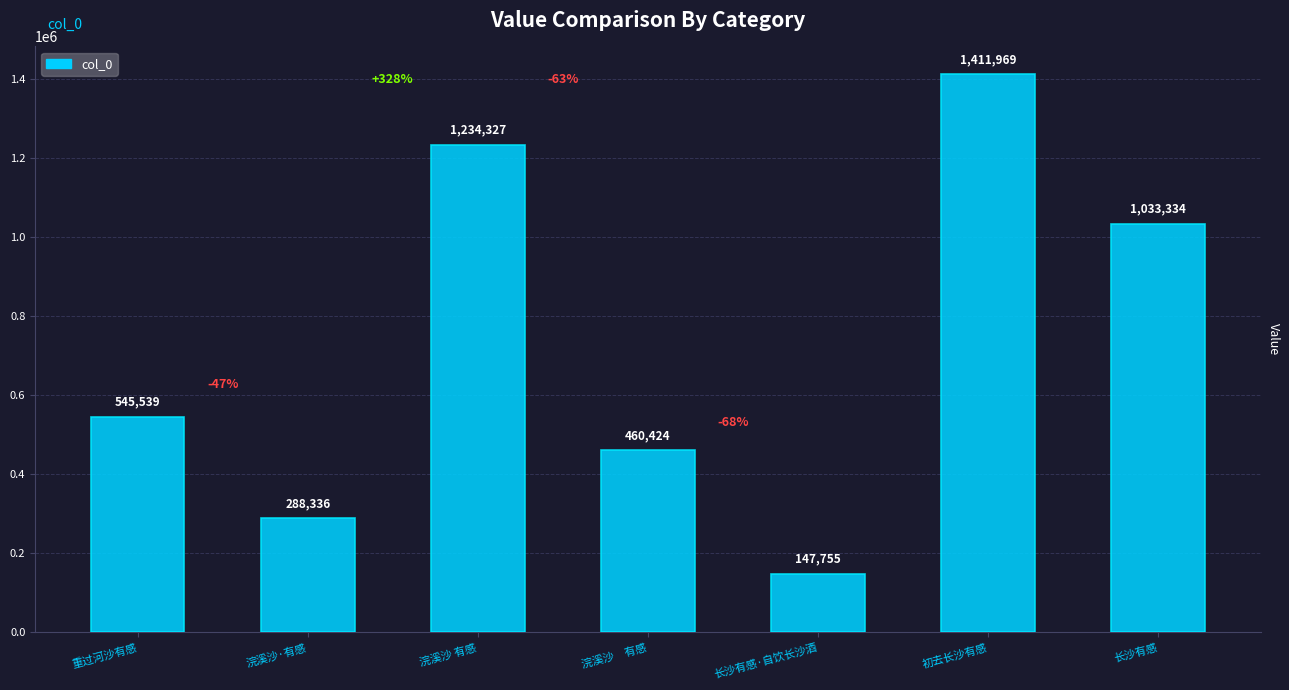

True or false: the data shows 460424 at 浣溪沙　有感.

True